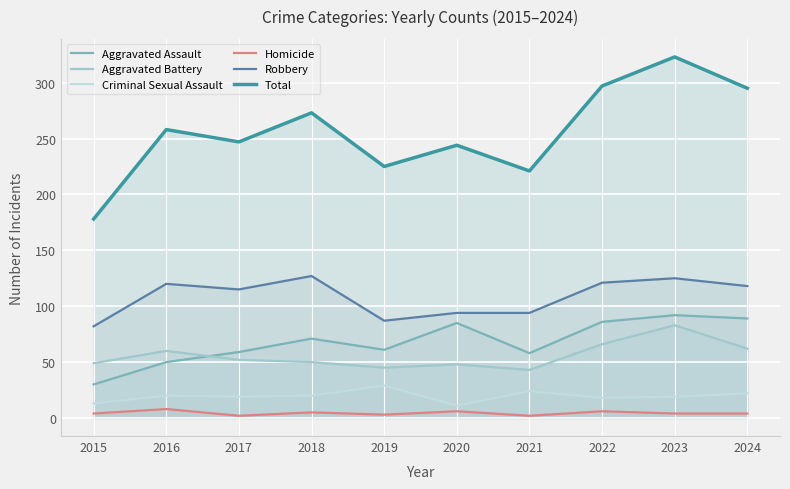

True or false: Criminal Sexual Assault and Total cross at least once.

False